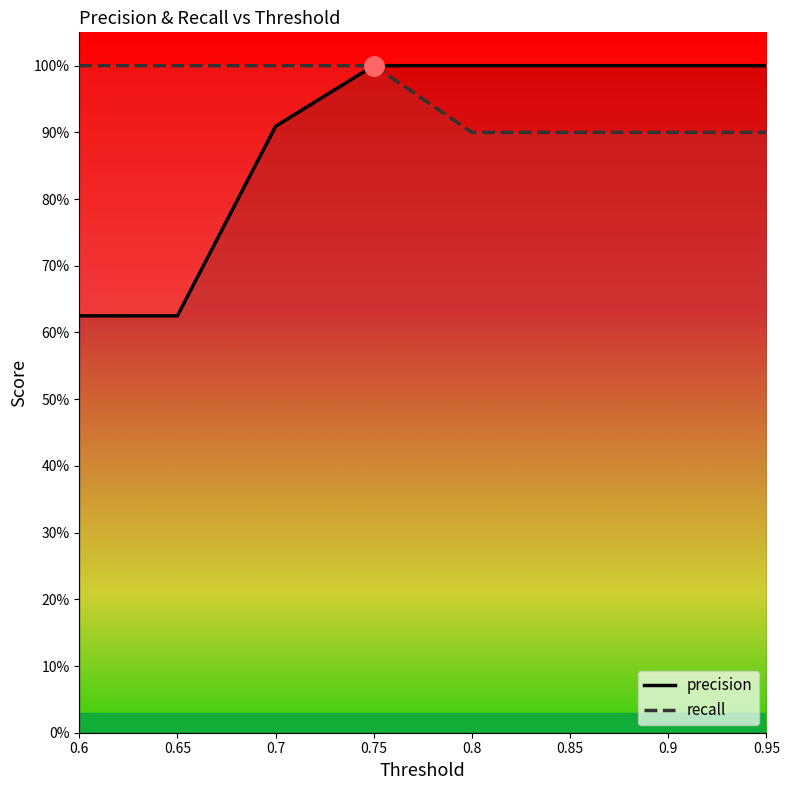

What is the value of the precision point at the 3rd from the left?

0.9